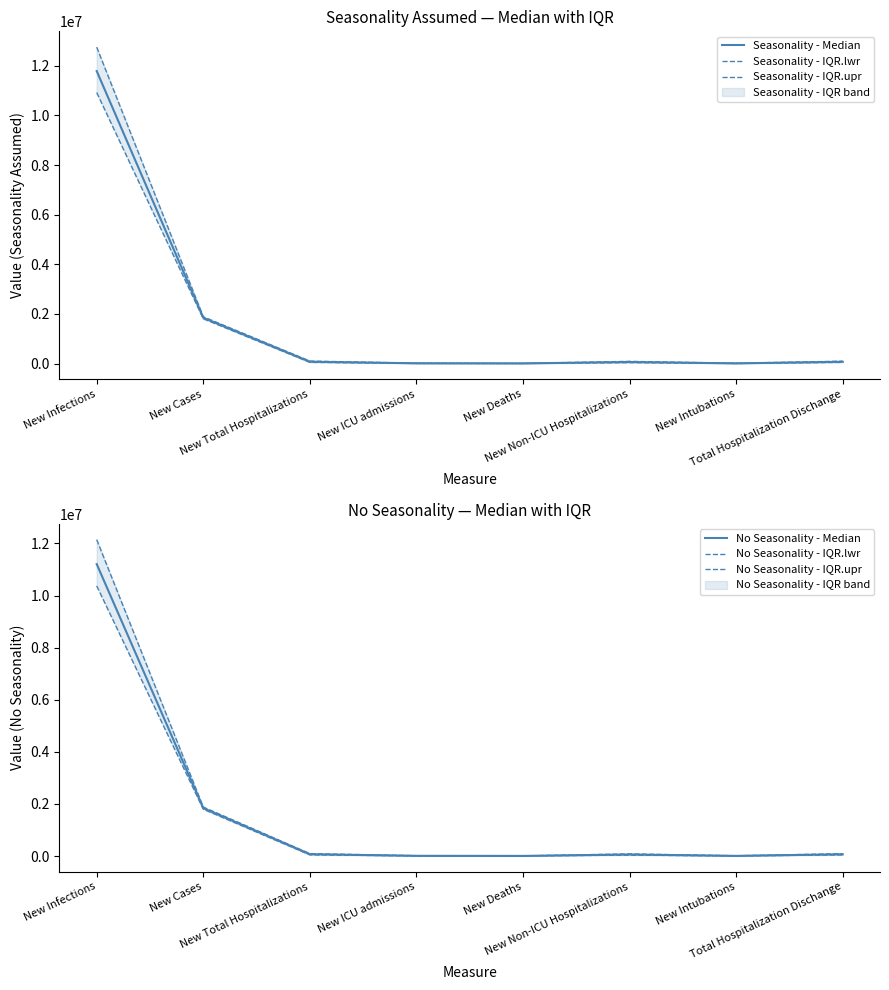

Reading left to right, extract all data points from this chart.

Seasonality - Median: New Infections=11788015	New Cases=1846047	New Total Hospitalizations=75451	New ICU admissions=11531	New Deaths=7175	New Non-ICU Hospitalizations=63955	New Intubations=9032	Total Hospitalization Dischange=73014
Seasonality - IQR.lwr: New Infections=10920184	New Cases=1806245	New Total Hospitalizations=50456	New ICU admissions=7133	New Deaths=6572	New Non-ICU Hospitalizations=38902	New Intubations=5579	Total Hospitalization Dischange=48832
Seasonality - IQR.upr: New Infections=12751285	New Cases=1886927	New Total Hospitalizations=101101	New ICU admissions=15975	New Deaths=7858	New Non-ICU Hospitalizations=89482	New Intubations=12626	Total Hospitalization Dischange=97773
No Seasonality - Median: New Infections=11205893	New Cases=1840177	New Total Hospitalizations=71158	New ICU admissions=10956	New Deaths=7185	New Non-ICU Hospitalizations=60360	New Intubations=8577	Total Hospitalization Dischange=69027
No Seasonality - IQR.lwr: New Infections=10369586	New Cases=1799483	New Total Hospitalizations=47547	New ICU admissions=6787	New Deaths=6573	New Non-ICU Hospitalizations=36663	New Intubations=5299	Total Hospitalization Dischange=46133
No Seasonality - IQR.upr: New Infections=12144338	New Cases=1881432	New Total Hospitalizations=95304	New ICU admissions=15182	New Deaths=7881	New Non-ICU Hospitalizations=84235	New Intubations=11981	Total Hospitalization Dischange=92488